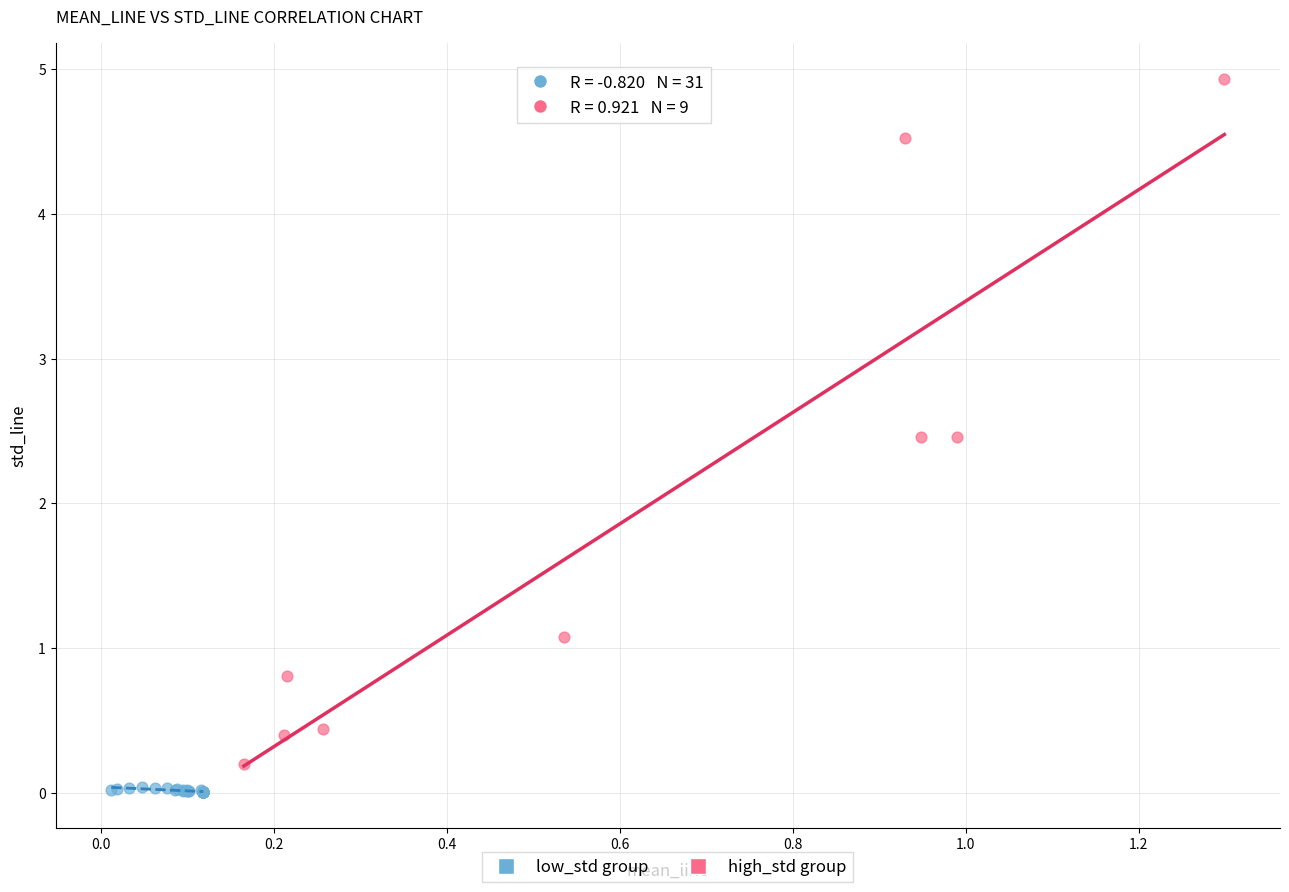

Which series has the widest spread of Y values?

high_std group